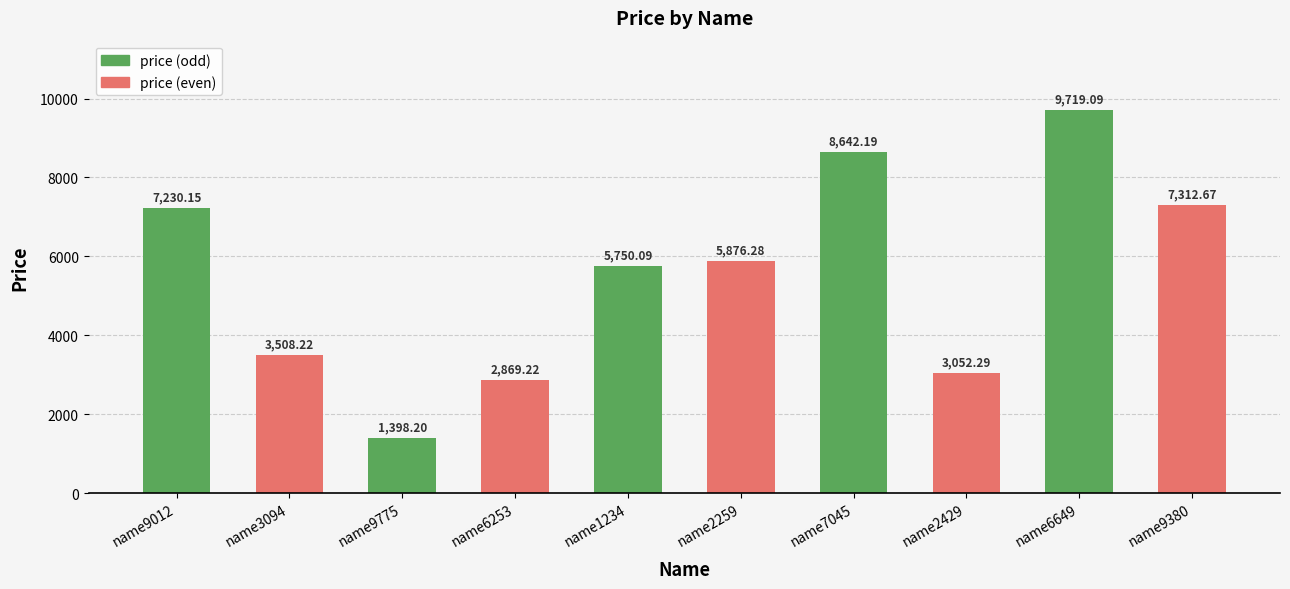

Rank the categories by value from lowest to highest.

name9775, name6253, name2429, name3094, name1234, name2259, name9012, name9380, name7045, name6649